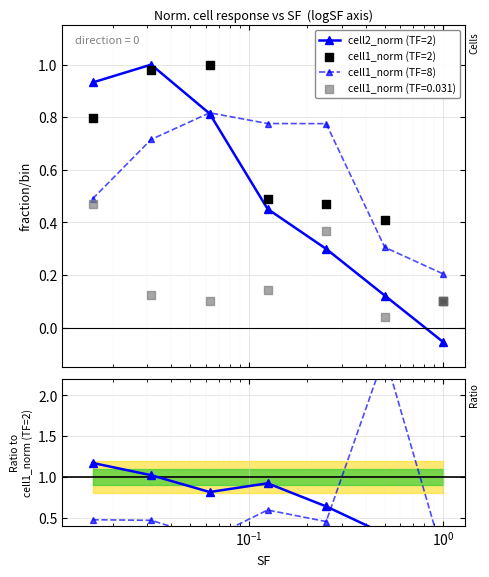

What is the highest value of the cell2_norm (TF=2) series?

1.0